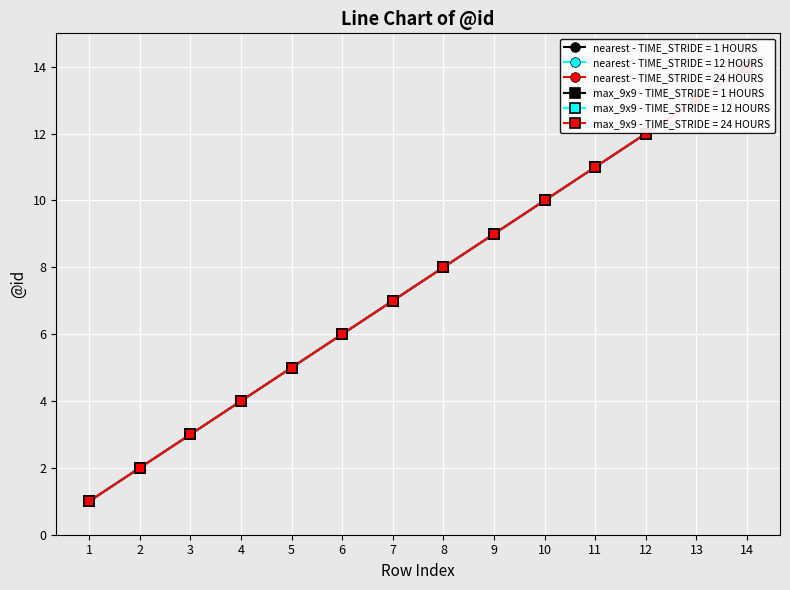

At which label does max_9x9 - TIME_STRIDE = 1 HOURS first exceed 8?

9